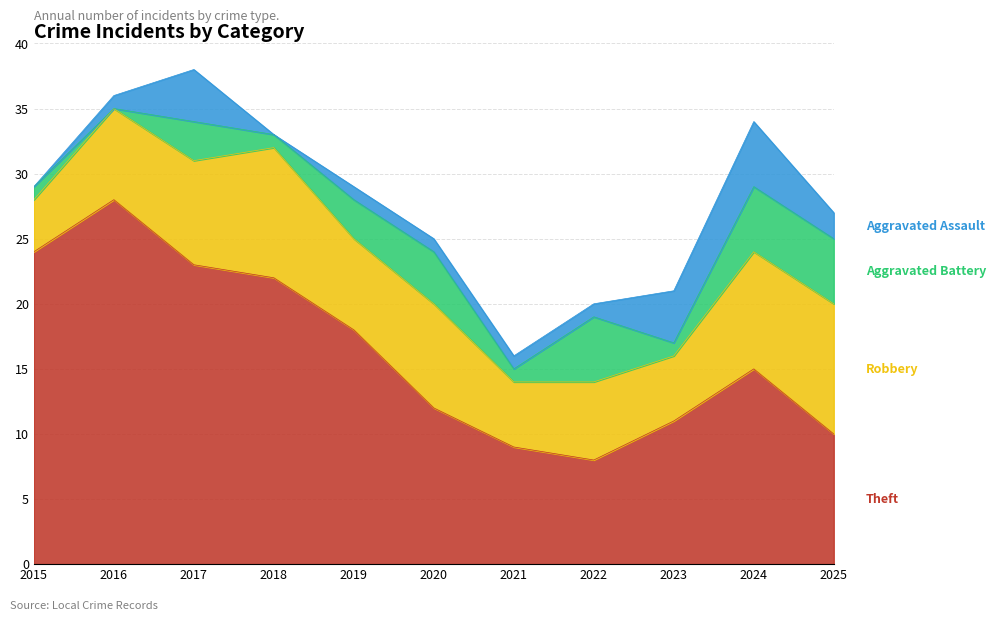

Rank the series at 2021 from lowest to highest value.

Aggravated Battery, Aggravated Assault, Robbery, Theft